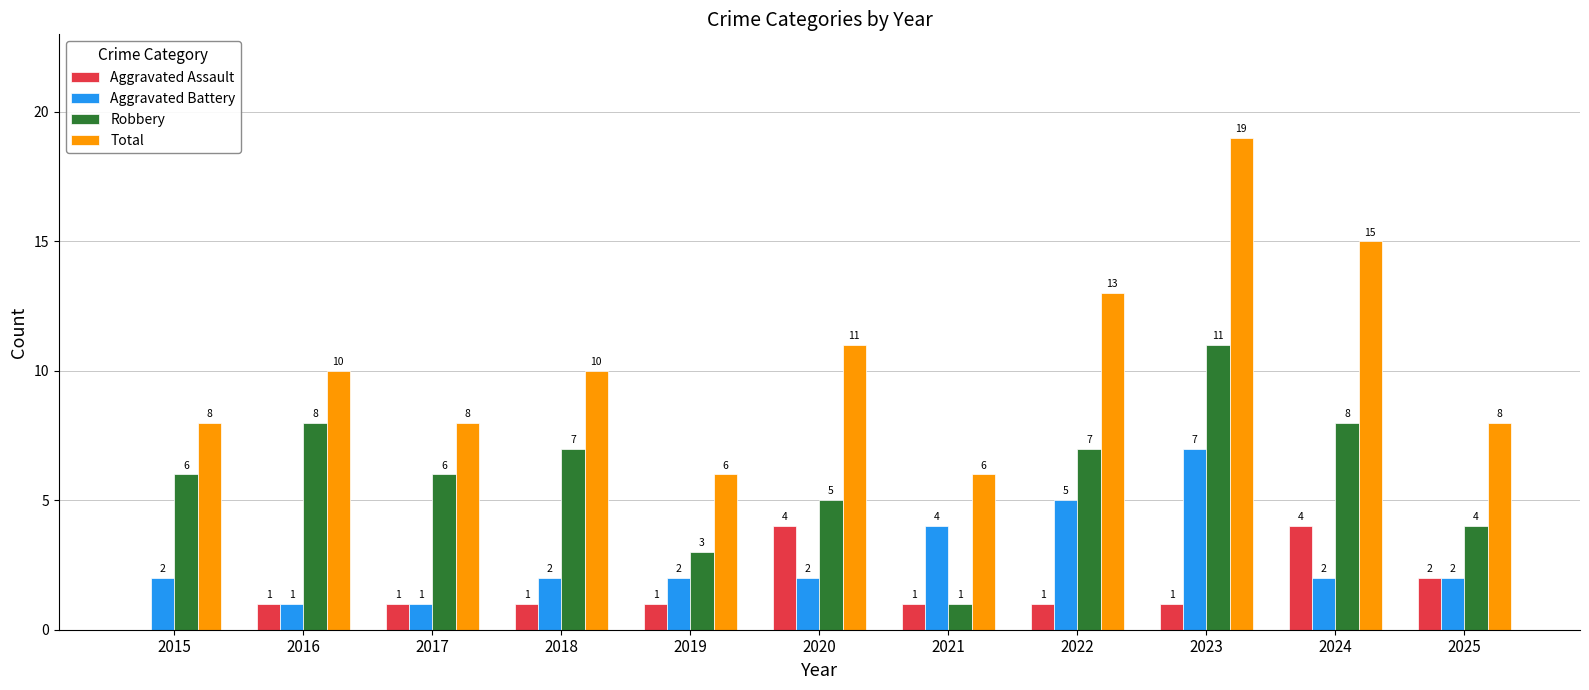

Between 2017 and 2025, which series saw the biggest shift?

Robbery